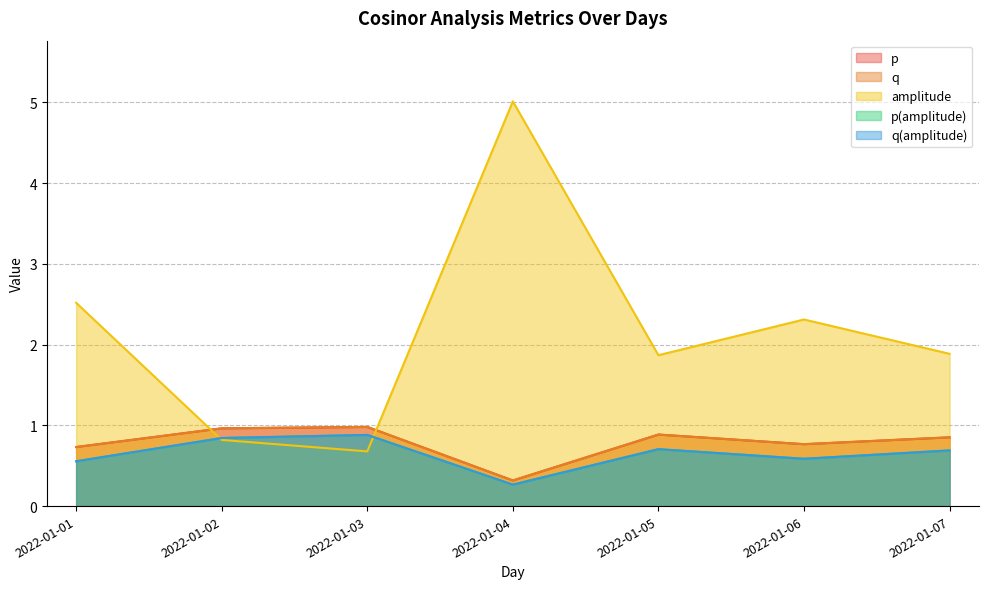

True or false: q and p(amplitude) intersect in this chart.

False